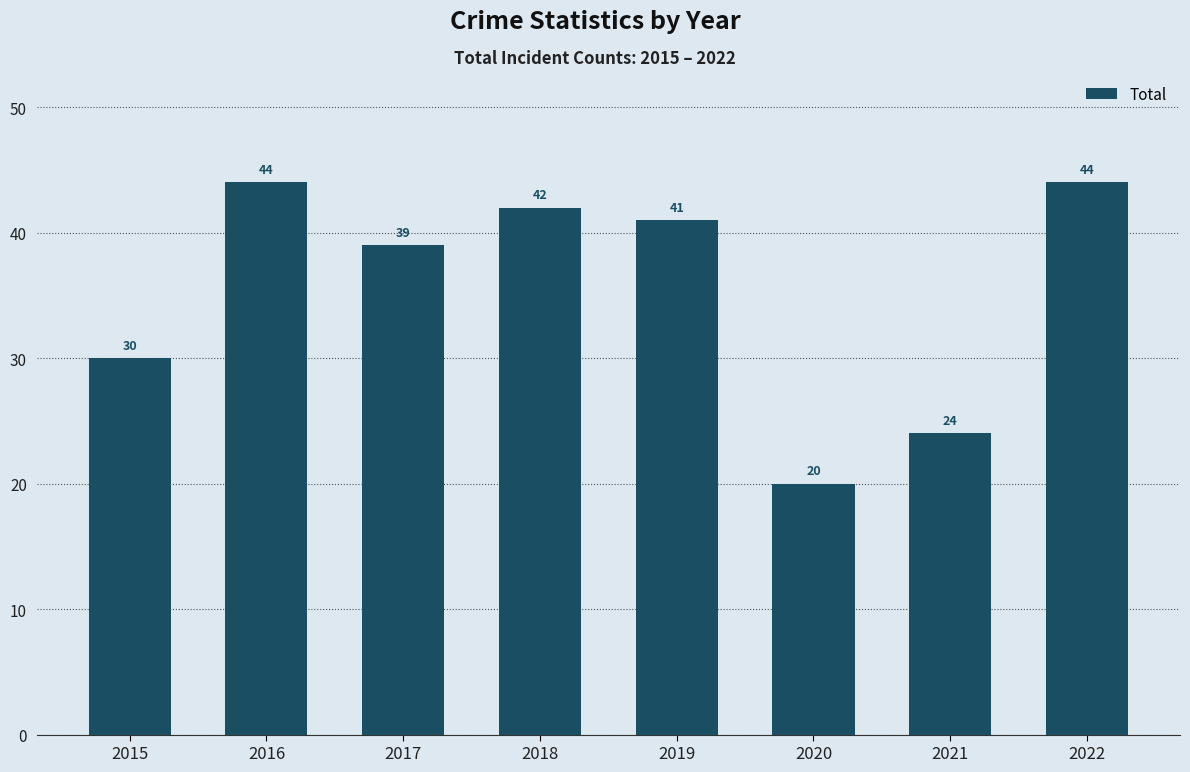

The value at 2020 is 32. True or false?

False